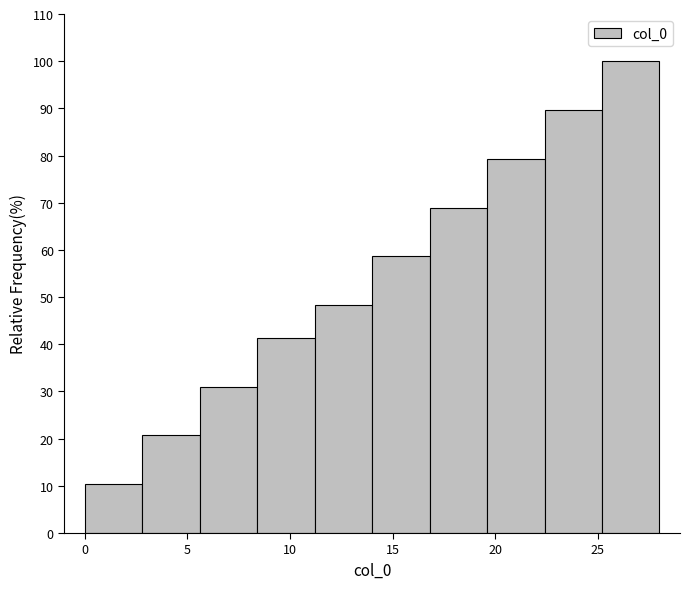

What is the height of the bar covering 22.4 to 25.2 on the x-axis? Neither the bar edges nor the heights are printed on the chart, so give them approximately, as read against the axes.

90